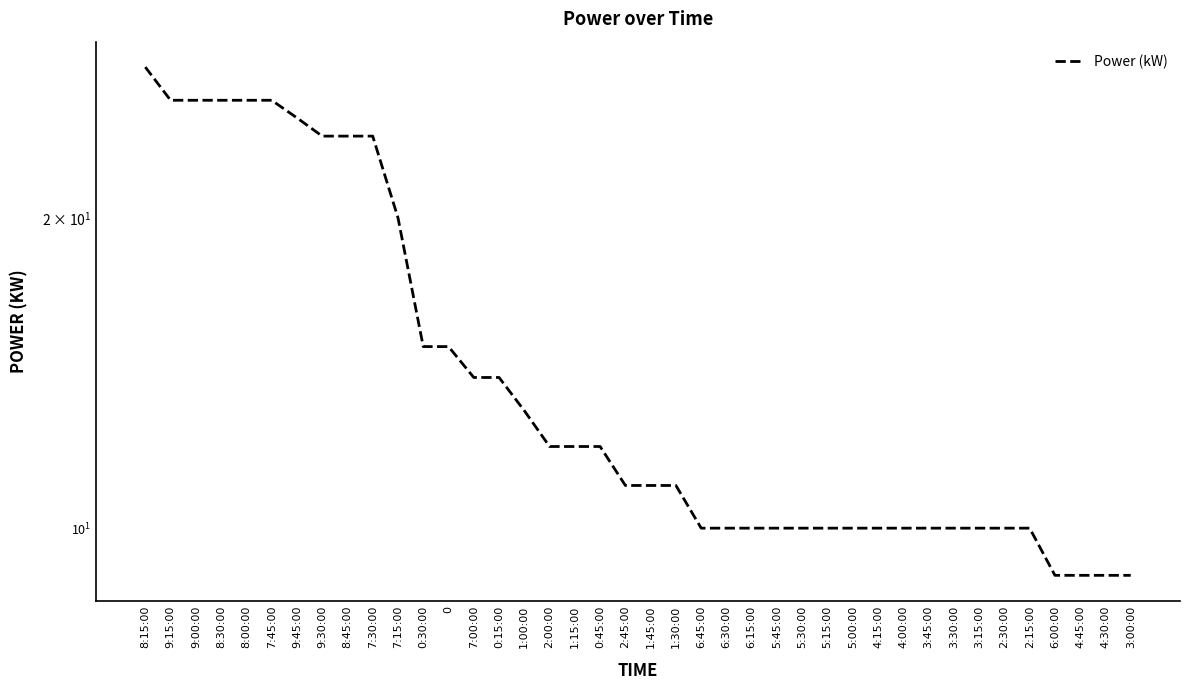

What position from the right is 6:45:00?

18